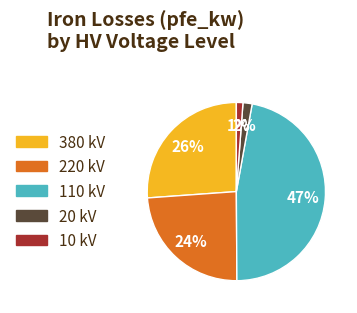

Do 380 kV and 10 kV together represent more than half of the pie?

No